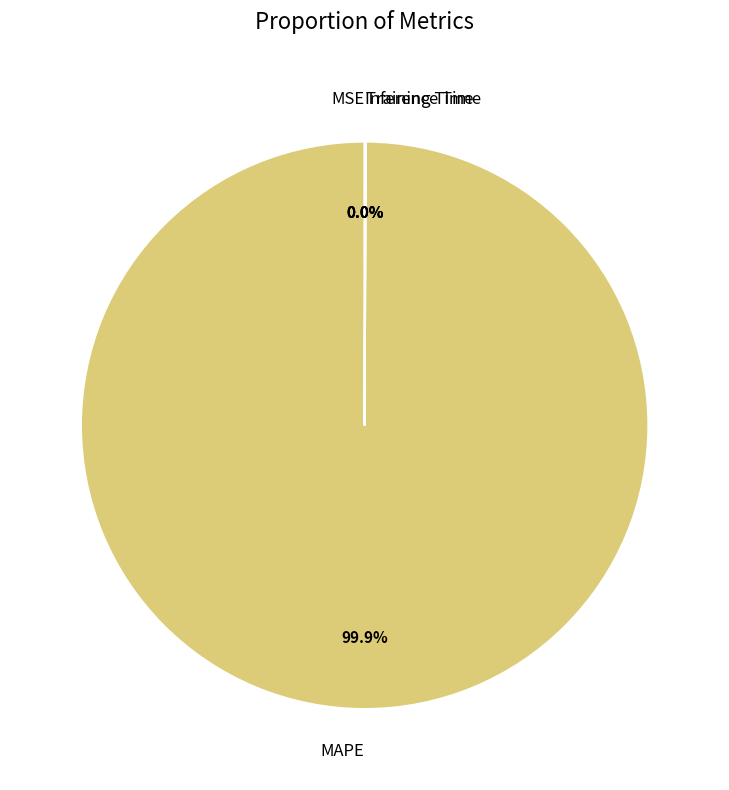

Is there a majority slice in this chart?

Yes